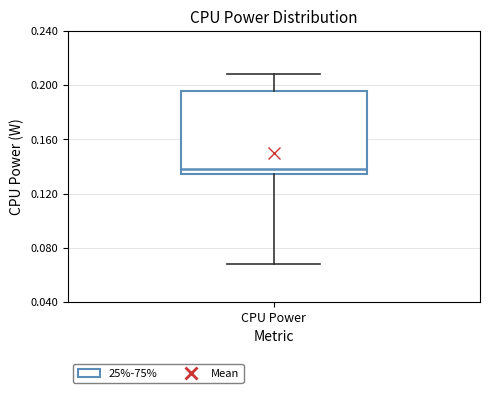

Where does the median line of the box for CPU Power sit on the y-axis? The values are not printed on the chart, so give them approximately, as read against the axis.

0.140